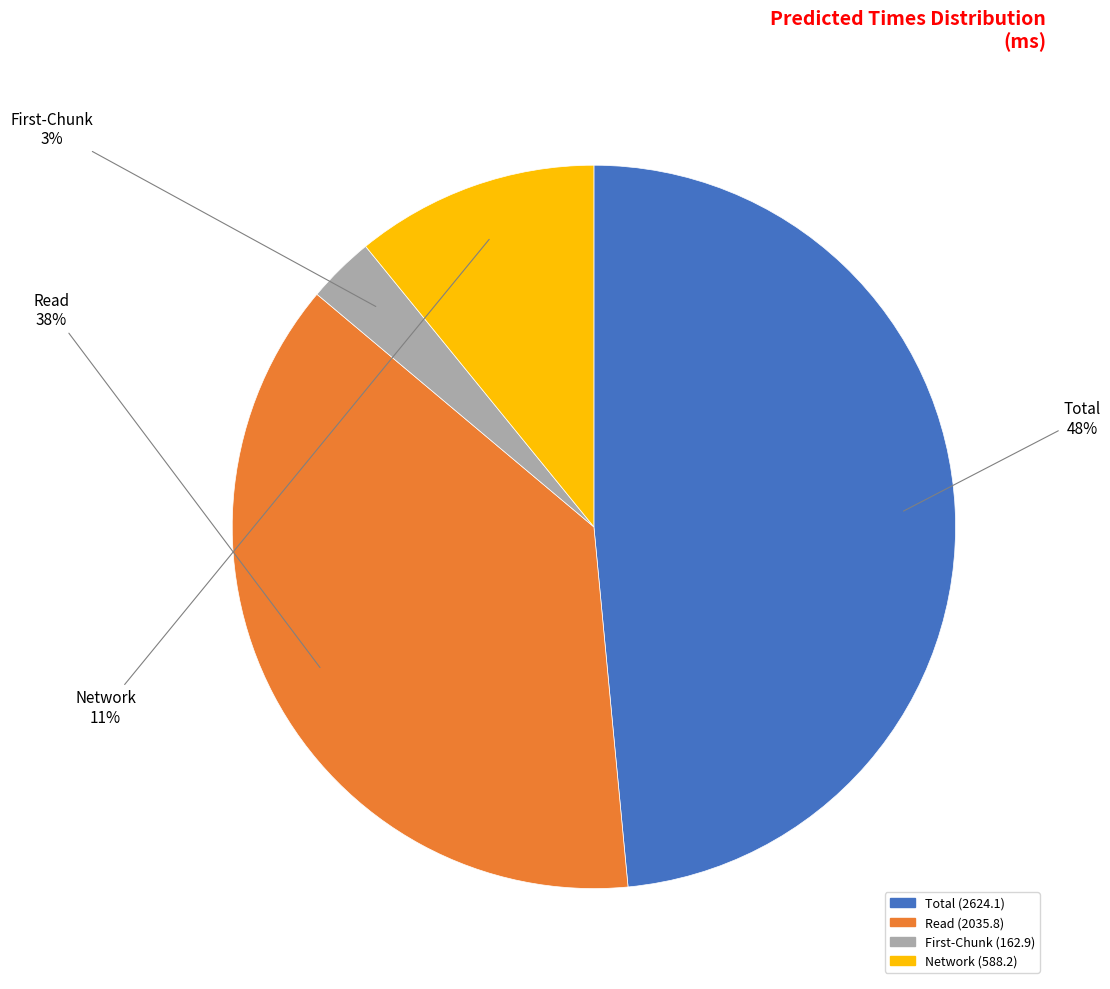

To the nearest percent, what is the average slice percentage?

25%